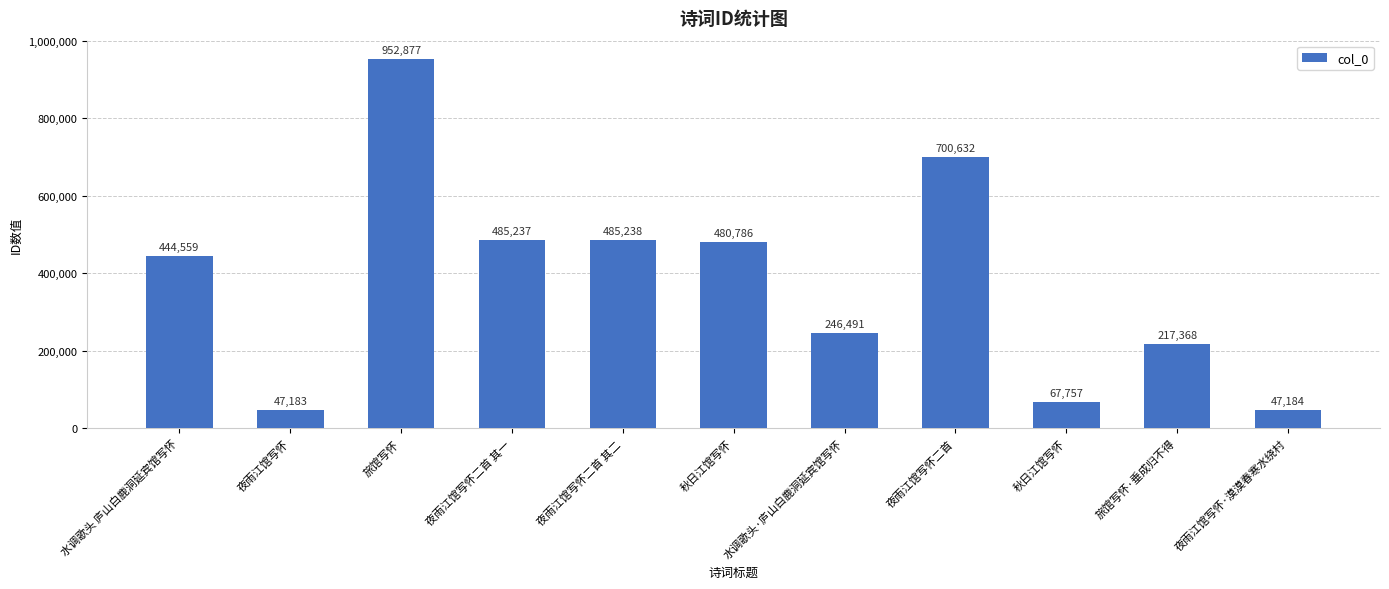

Count the number of data series in this chart.

1